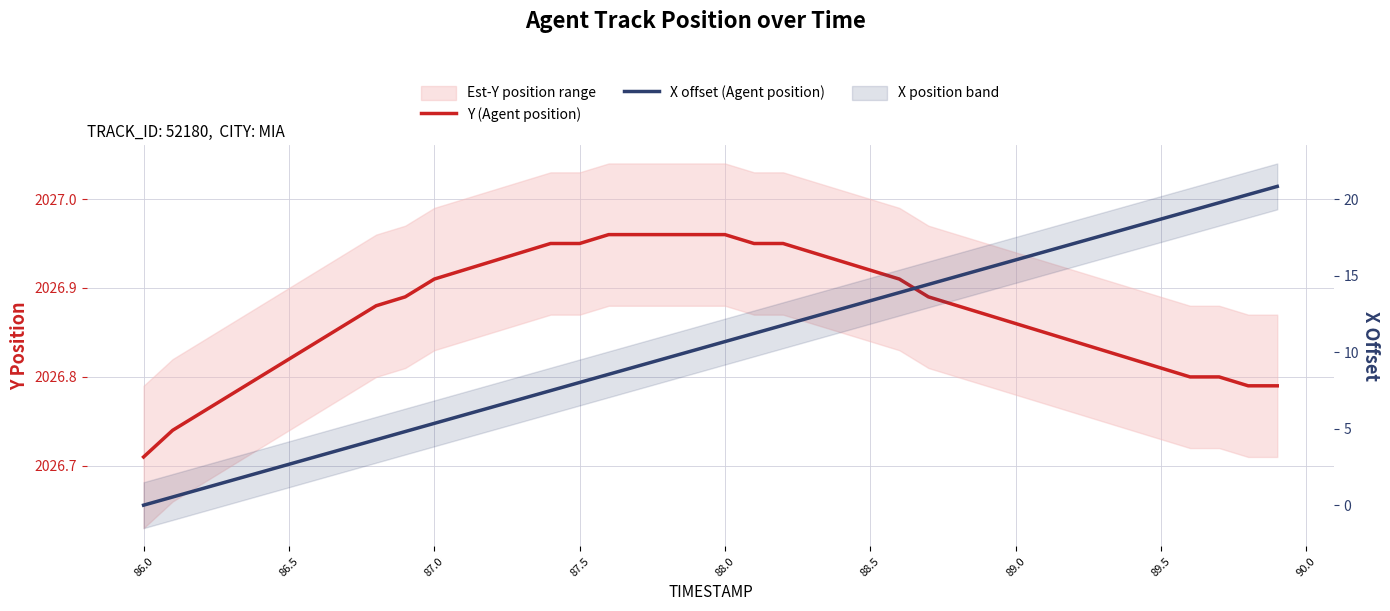

What is the highest value of the X offset (Agent position) series?

20.8